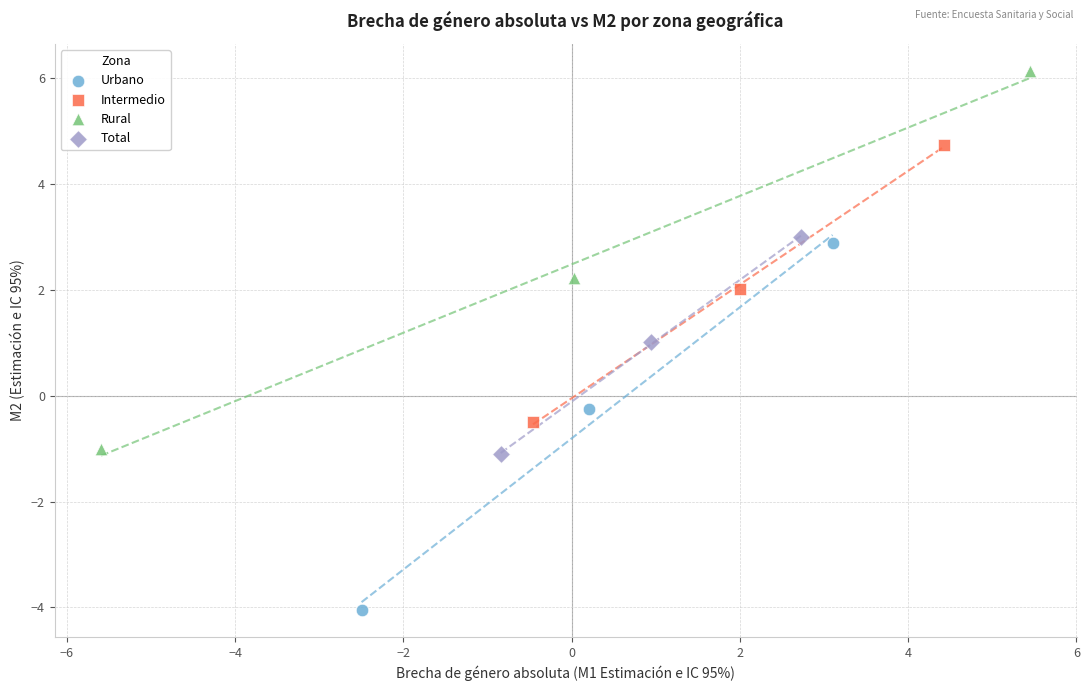

Which series has the largest Y range (max minus min)?

Rural